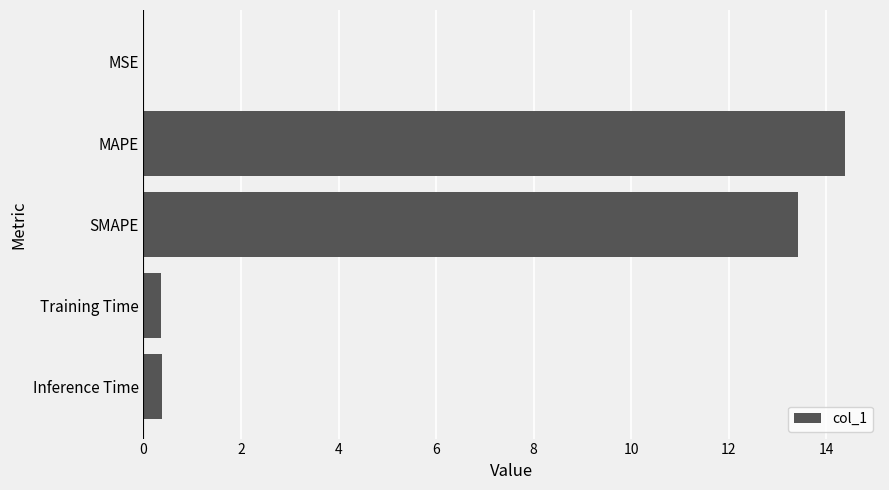

True or false: the data shows 3.4 at SMAPE.

False